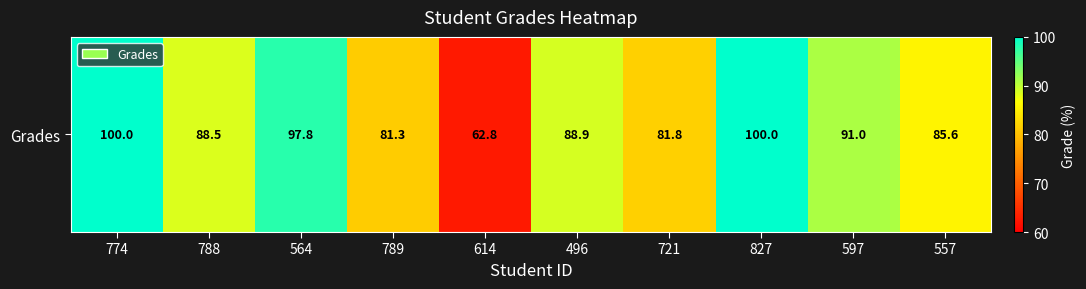

Rank the categories by value from lowest to highest.

614, 789, 721, 557, 788, 496, 597, 564, 774, 827